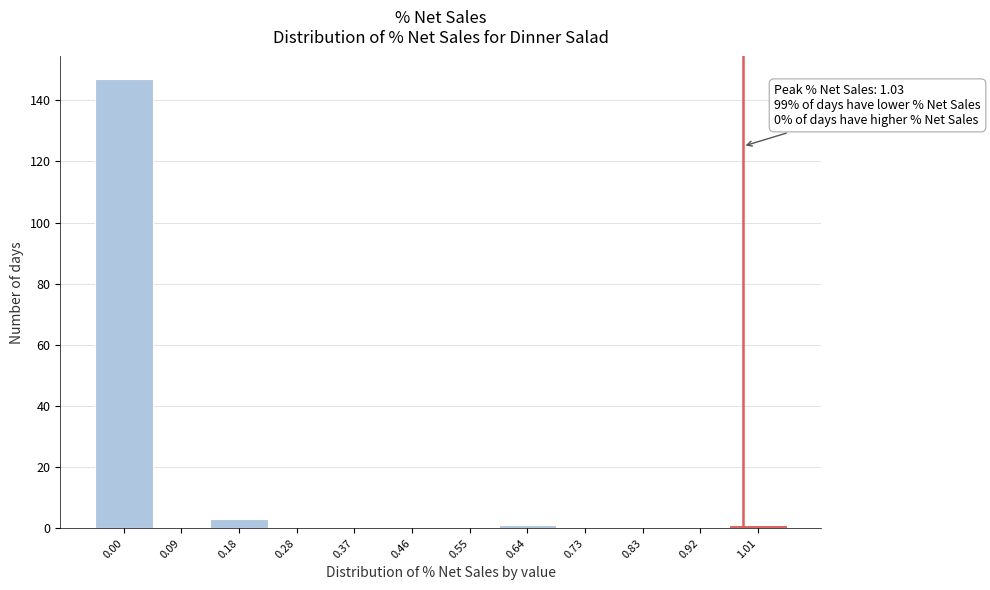

Reading left to right, list all the values displayed in this chart.

0.00=147	0.09=0	0.18=3	0.28=0	0.37=0	0.46=0	0.55=0	0.64=1	0.73=0	0.83=0	0.92=0	1.01=1